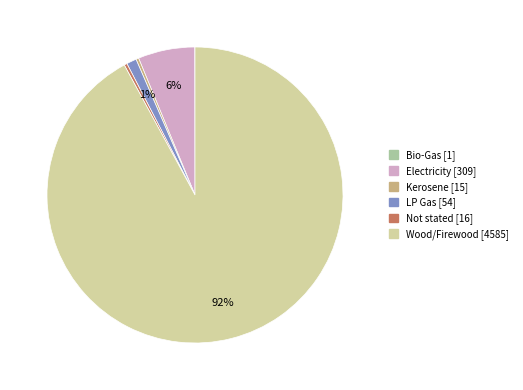

Is there a majority slice in this chart?

Yes